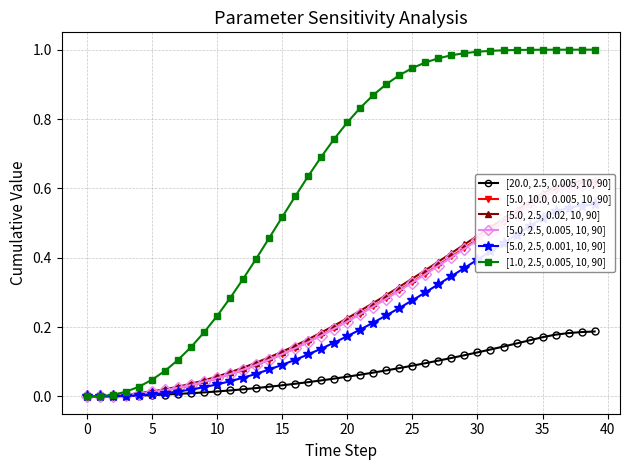

True or false: [20.0, 2.5, 0.005, 10, 90] has a value of 0.0 at 5.

True